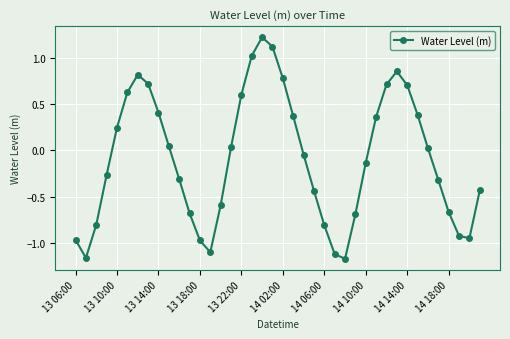

How many data points are less than 0?

21